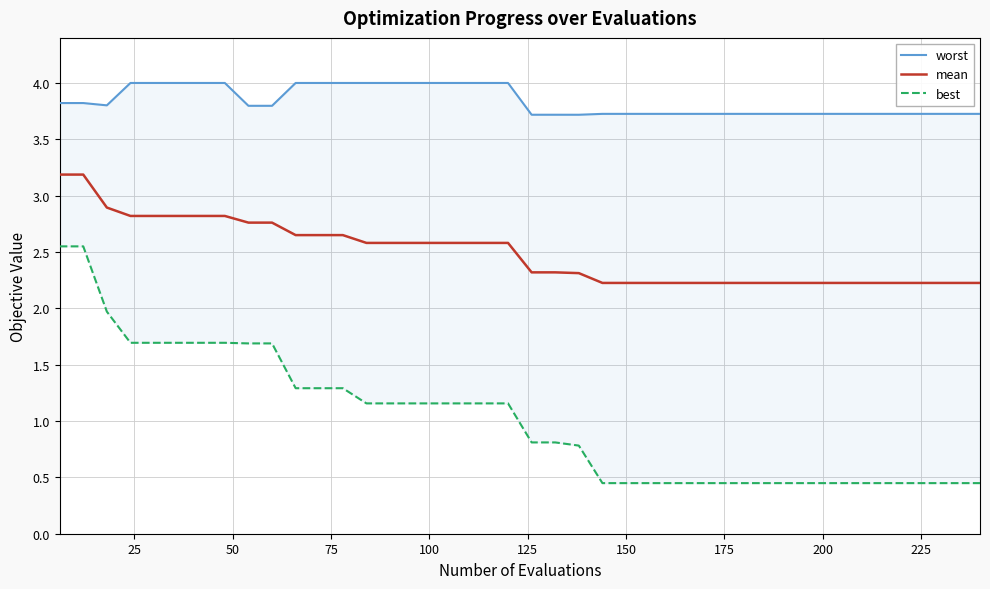

True or false: worst and mean intersect in this chart.

False